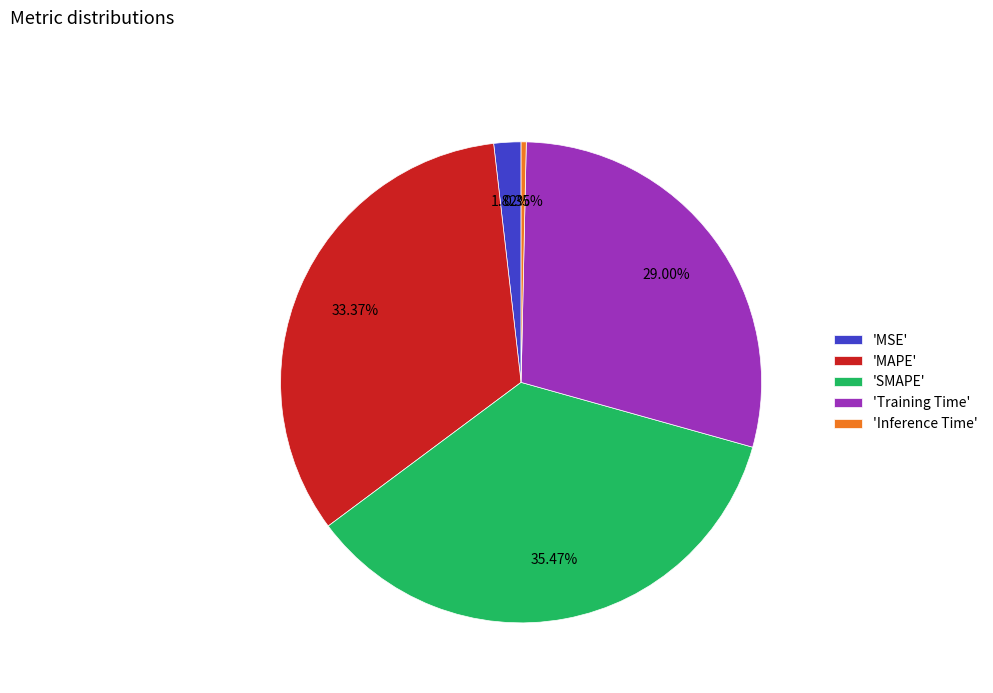

Which has a higher value, 'Inference Time' or 'MSE'?

'MSE'